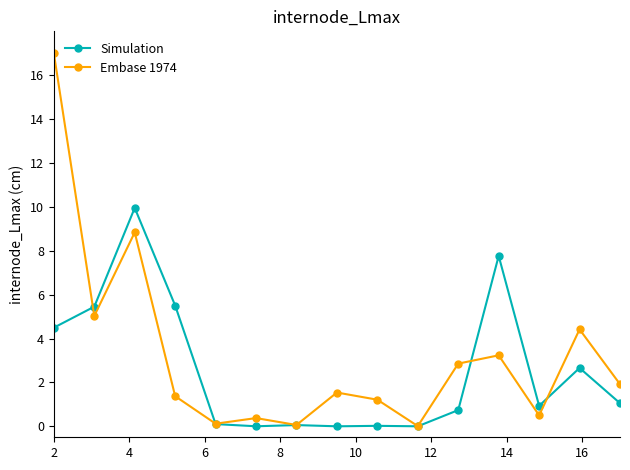

What is the average value of the Embase 1974 series?

3.2